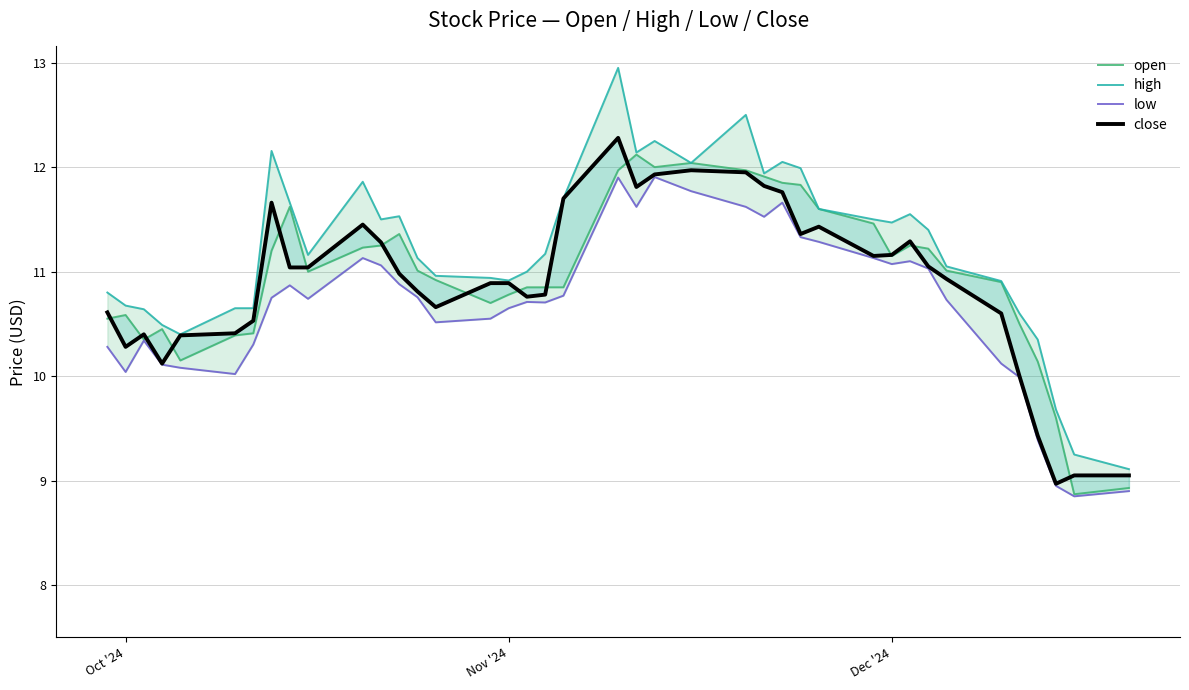

Which series has the largest total across all categories?

high